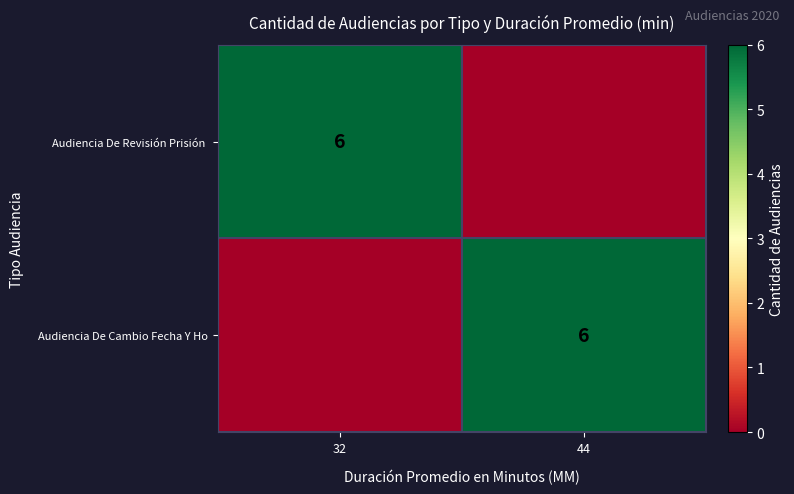

True or false: Audiencia De Cambio Fecha Y Ho has a value of 2 at 44.

False